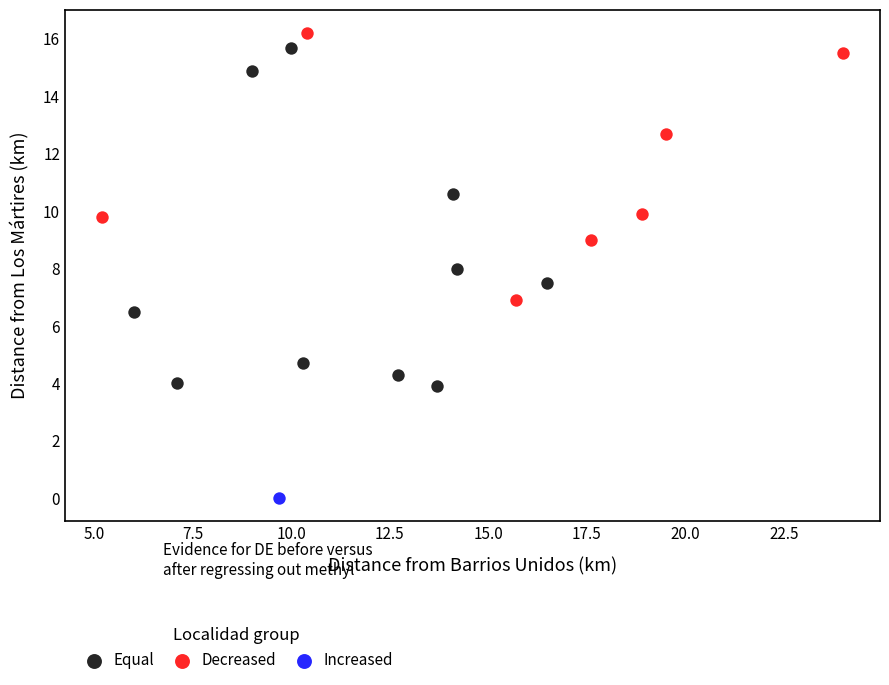

What are all the series names shown in the legend?

Equal, Decreased, Increased